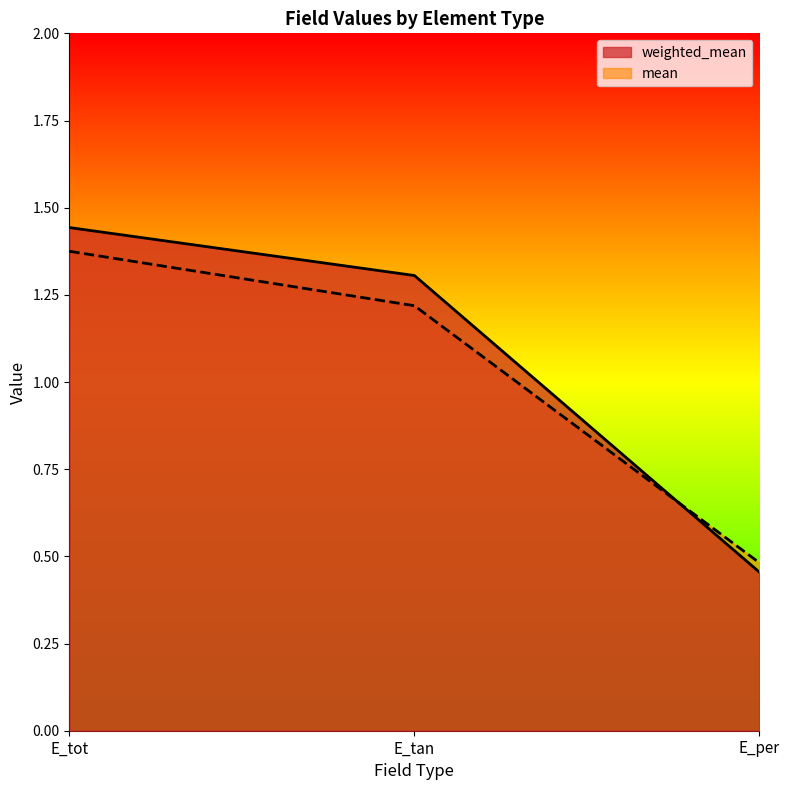

Count the mean values in the range 0 to 1.

1